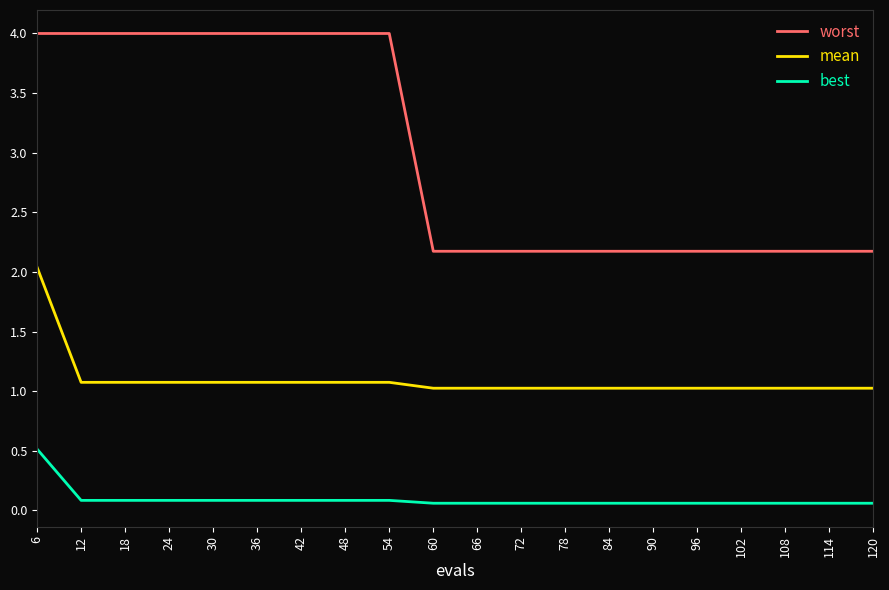

True or false: mean has a value of 1.1 at 42.

True